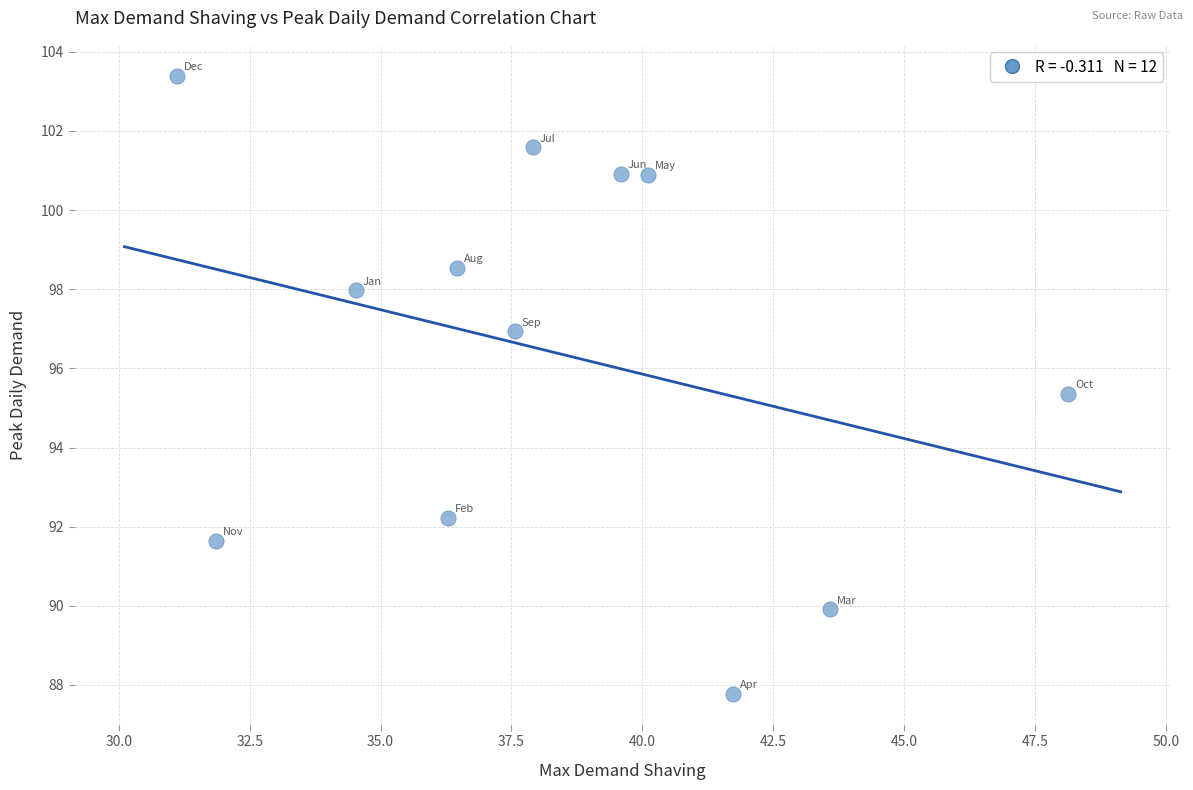

What Y value in the scatter plot is closest to 95?

95.4